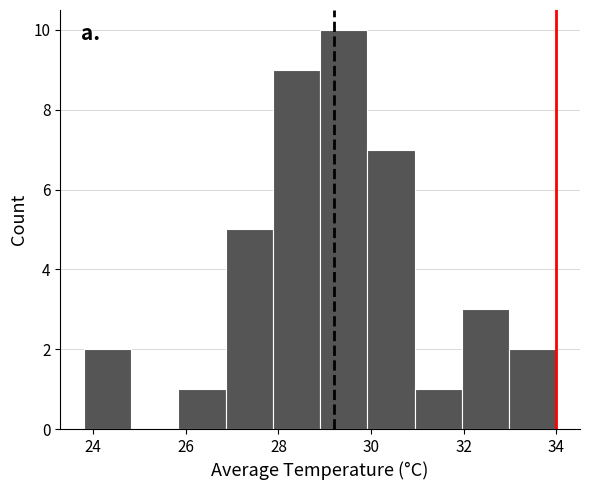

Reading left to right, list every bar in this chart as the range it spans on the x-axis followed by its height. Neither the bar edges nor the heights are printed on the chart, so give them approximately, as read against the axes.

23.80 to 24.82: 2
24.82 to 25.84: 0
25.84 to 26.86: 1
26.86 to 27.88: 5
27.88 to 28.90: 9
28.90 to 29.92: 10
29.92 to 30.94: 7
30.94 to 31.96: 1
31.96 to 32.98: 3
32.98 to 34.00: 2